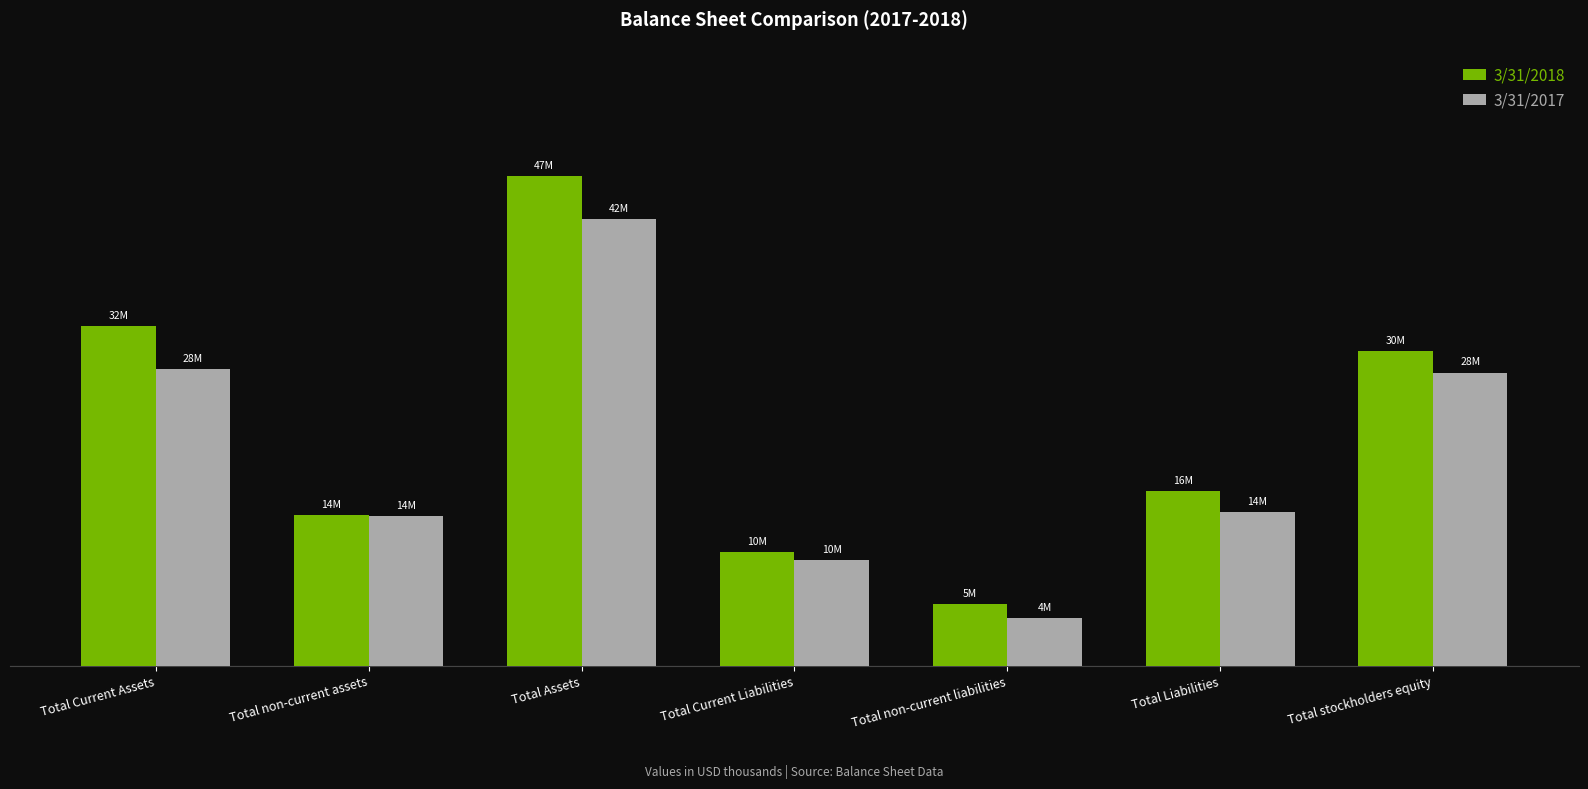

Does the chart contain any negative values?

No